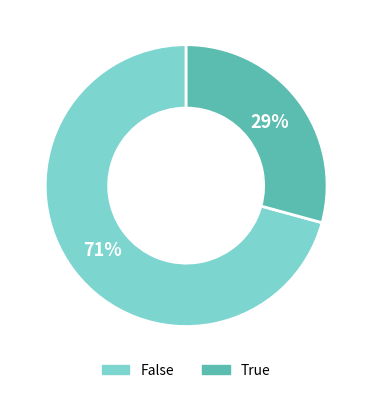

How many slices are in this pie chart?

2